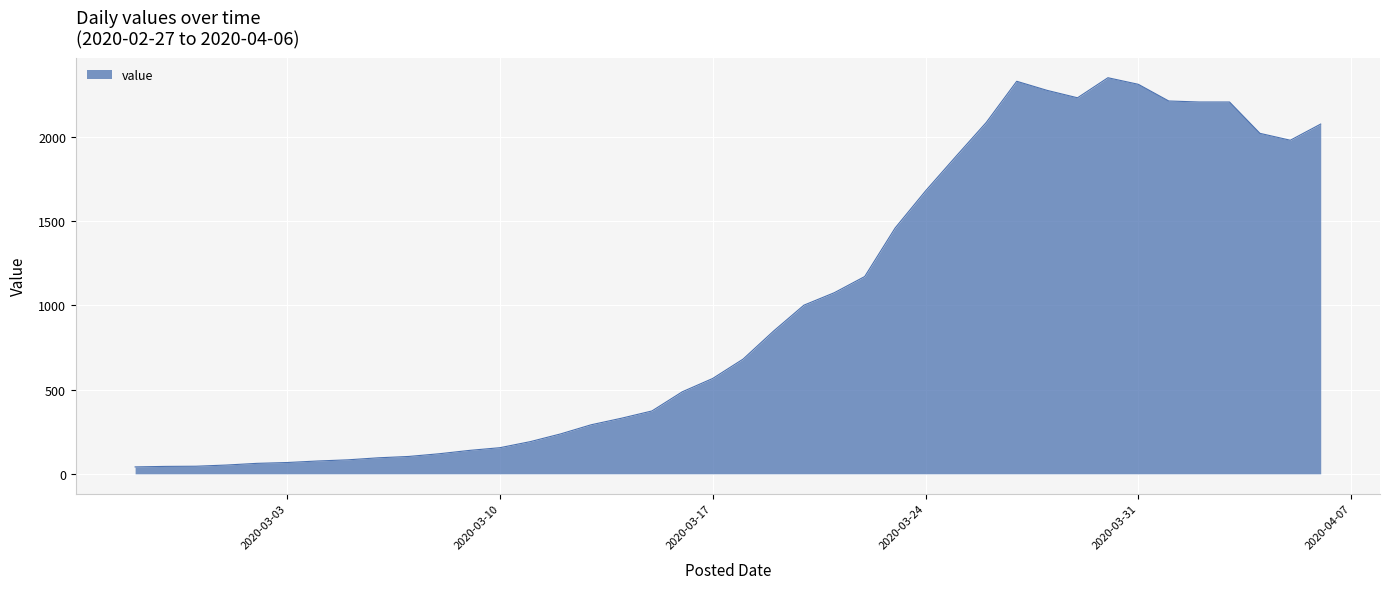

What is the maximum value shown in the chart?

2351